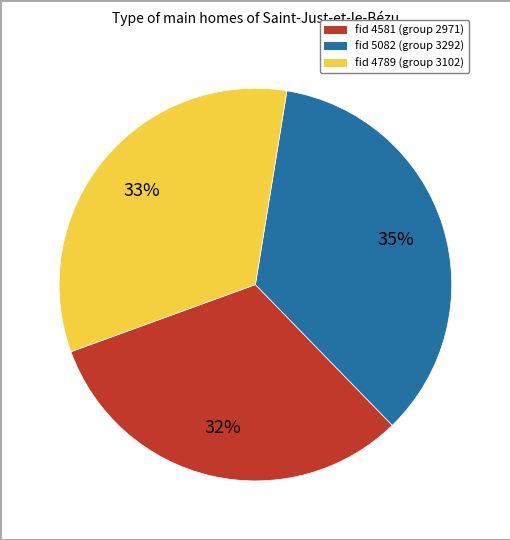

To the nearest percent, what is the average slice percentage?

33%